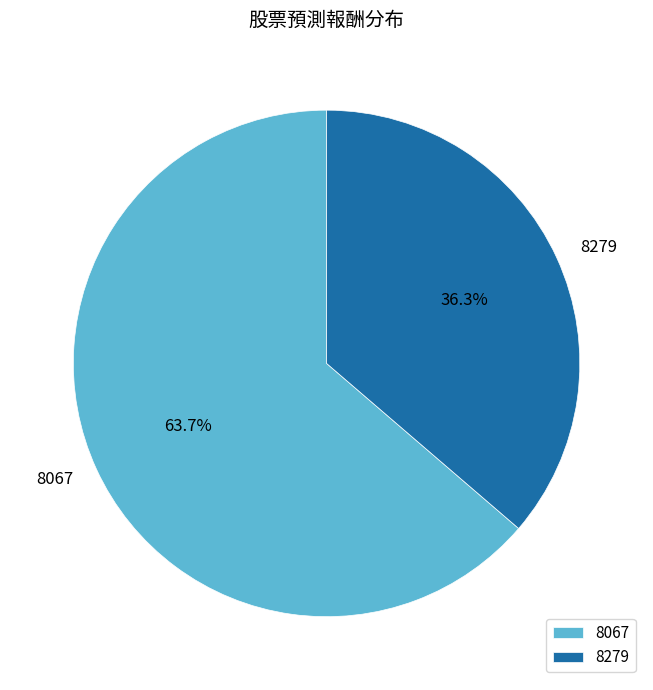

Which slice is the smallest?

8279